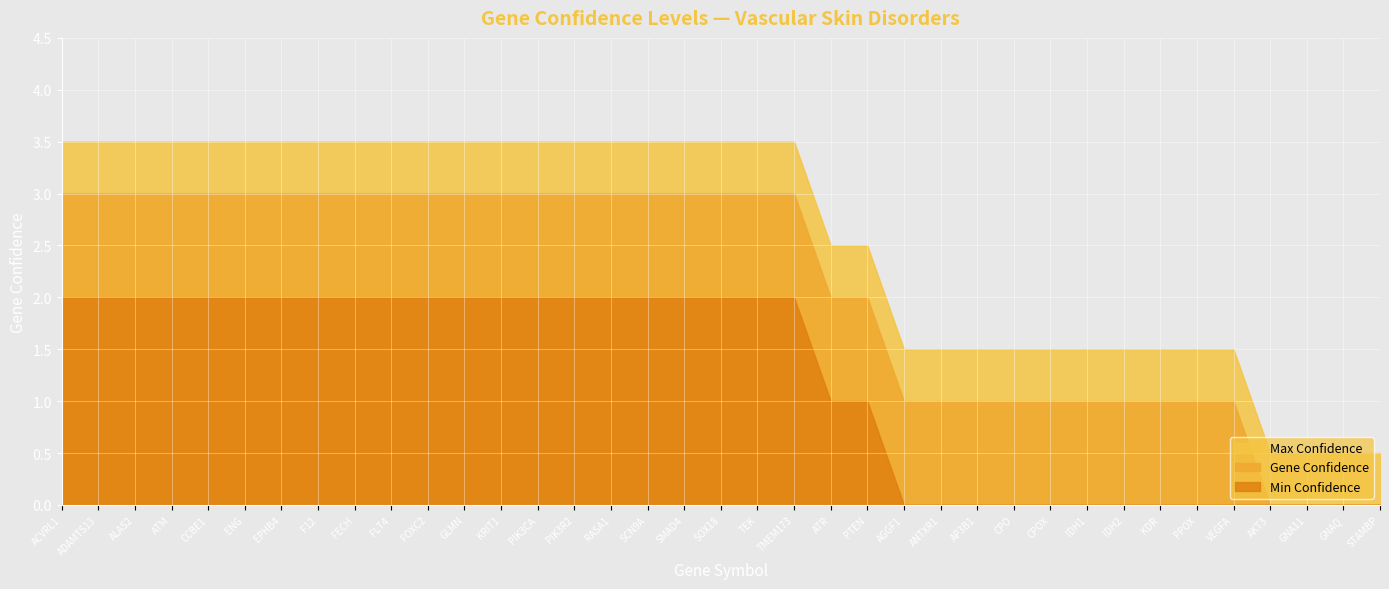

Where is the data nearest to the value 1?

AGGF1